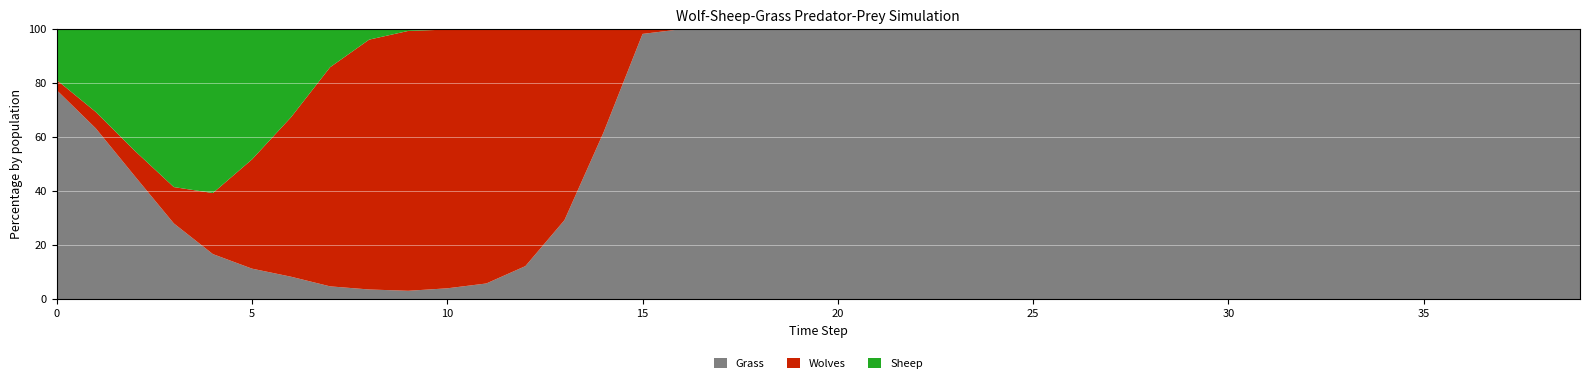

Reading left to right, transcribe all the data shown in this chart.

Grass: 0=206	1=188	2=170	3=144	4=96	5=68	6=51	7=34	8=38	9=43	10=53	11=62	12=77	13=91	14=100	15=112	16=122	17=136	18=143	19=153	20=159	21=159	22=187	23=218	24=261	25=353	26=375	27=397	28=397	29=399	30=400	31=400	32=400	33=400	34=400	35=400	36=400	37=400	38=400	39=400
Wolves: 0=10	1=18	2=35	3=69	4=130	5=243	6=362	7=581	8=979	9=1333	10=1262	11=1004	12=552	13=220	14=62	15=2	16=0	17=0	18=0	19=0	20=0	21=0	22=0	23=0	24=0	25=0	26=0	27=0	28=0	29=0	30=0	31=0	32=0	33=0	34=0	35=0	36=0	37=0	38=0	39=0
Sheep: 0=50	1=91	2=168	3=300	4=349	5=290	6=200	7=101	8=41	9=9	10=2	11=0	12=0	13=0	14=0	15=0	16=0	17=0	18=0	19=0	20=0	21=0	22=0	23=0	24=0	25=0	26=0	27=0	28=0	29=0	30=0	31=0	32=0	33=0	34=0	35=0	36=0	37=0	38=0	39=0